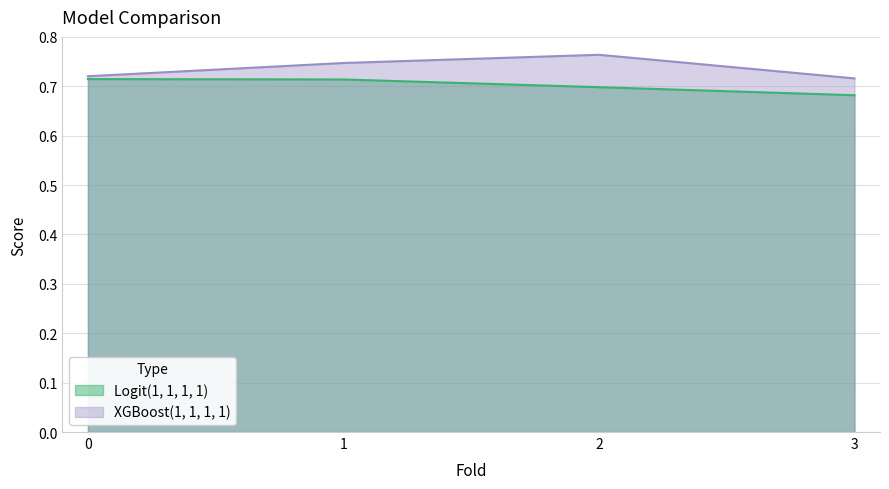

True or false: Logit(1, 1, 1, 1) and XGBoost(1, 1, 1, 1) intersect in this chart.

False